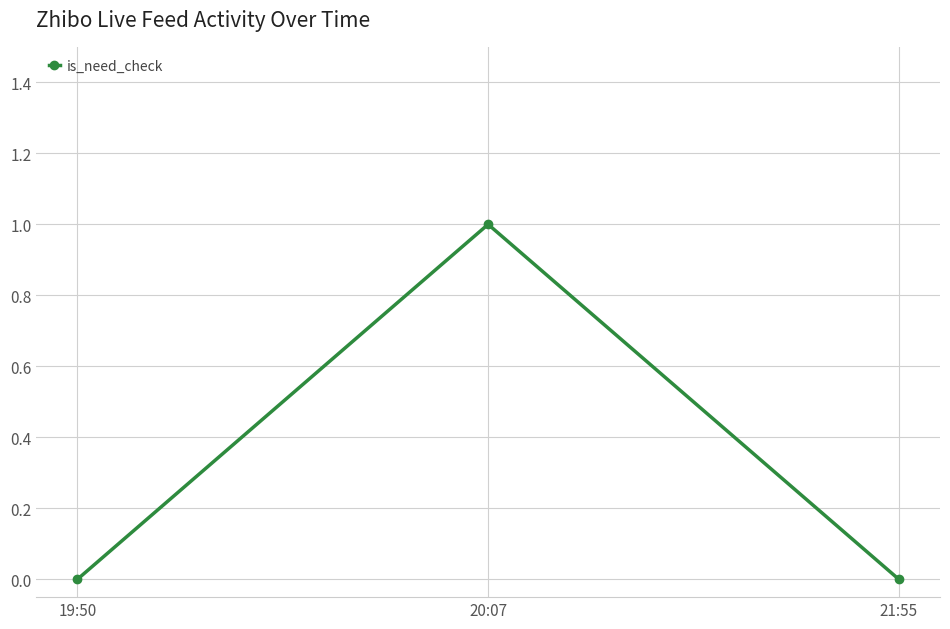

What position from the right is 20:07?

2